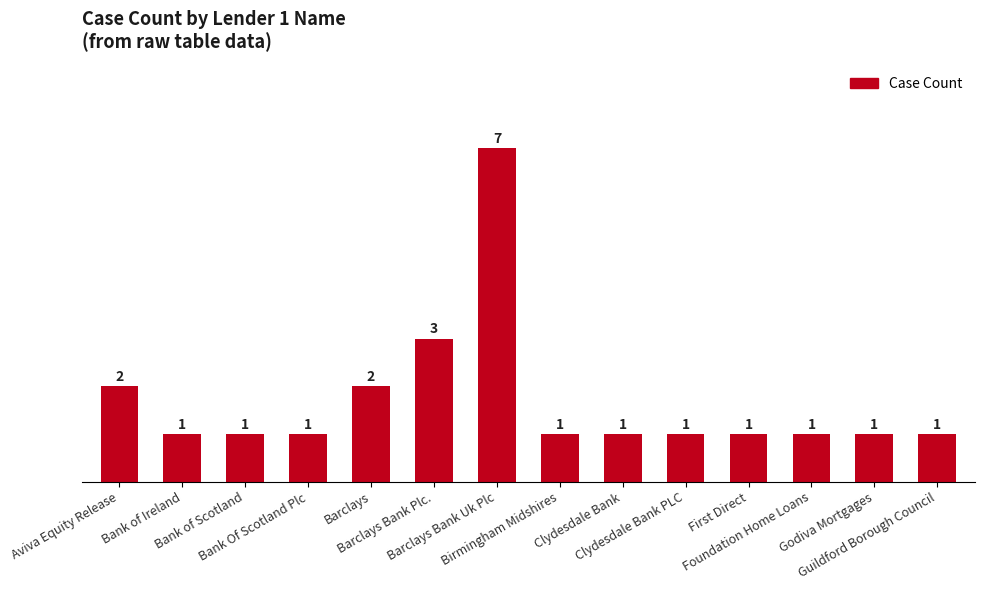

What is the label of the 2nd bar from the left?

Bank of Ireland